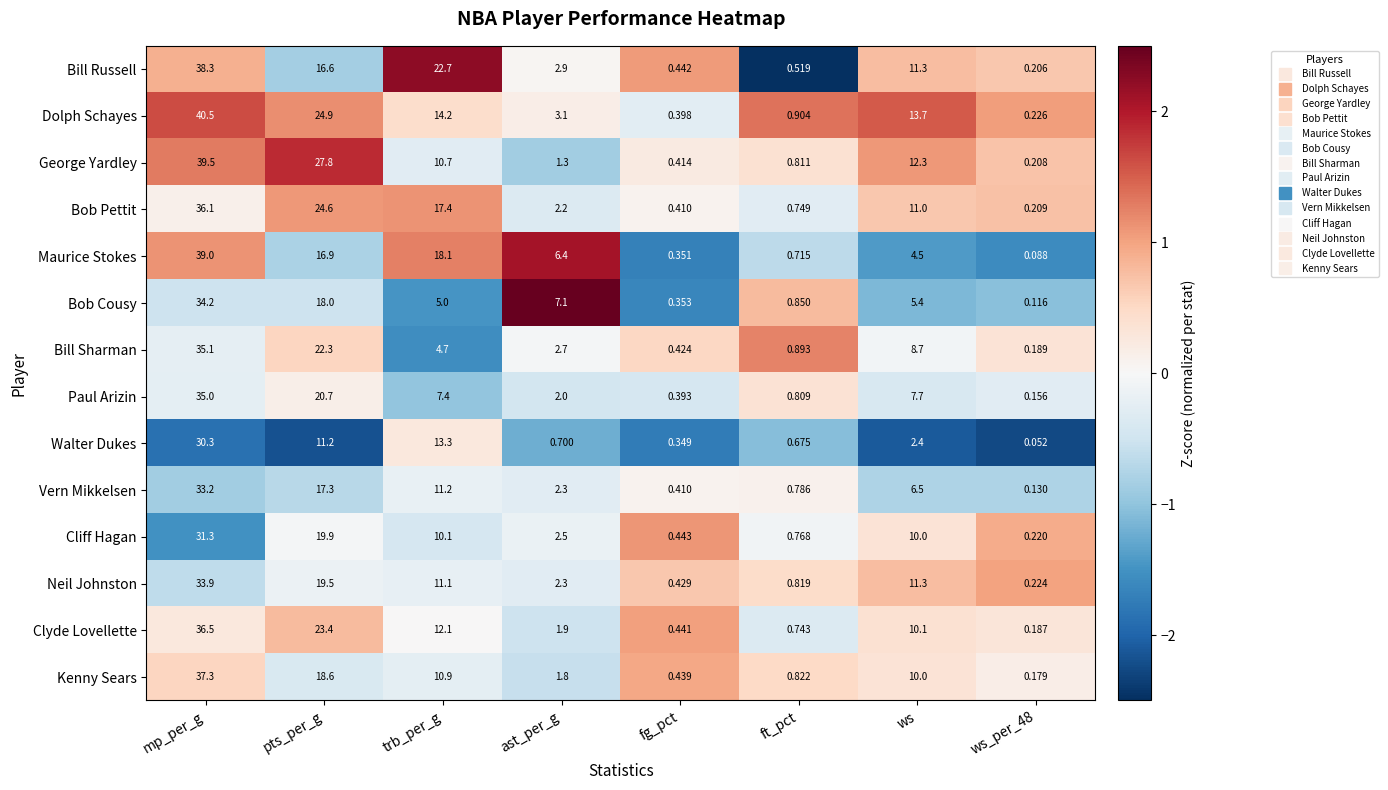

Which label corresponds to the smallest value in the chart?

ws_per_48